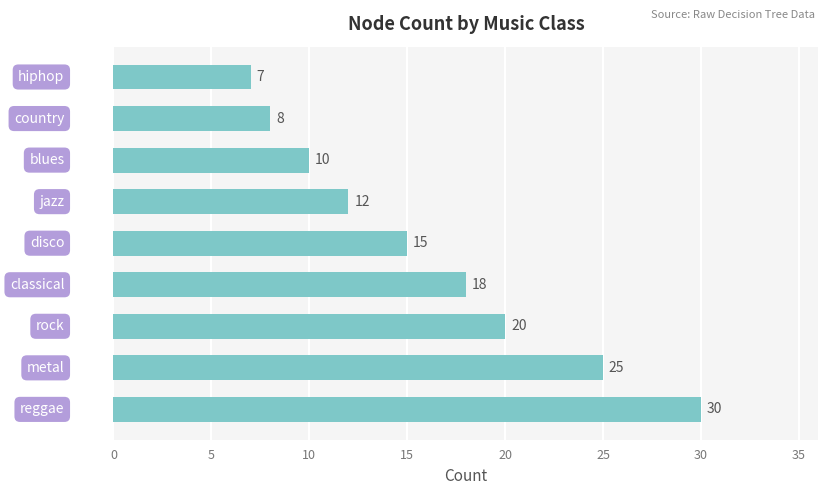

How many bars are there in total?

9